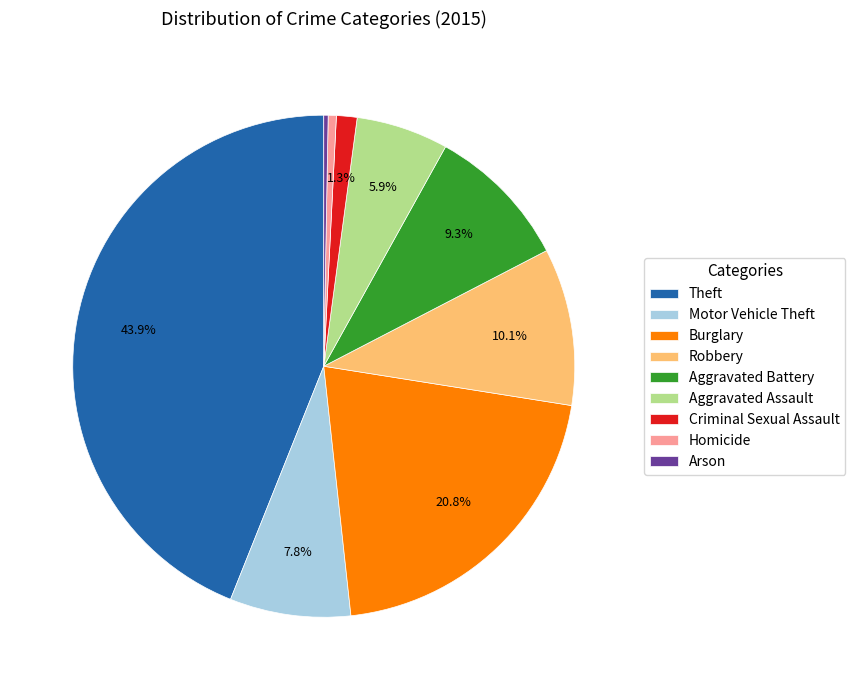

To the nearest percent, what is the difference between the Burglary and Homicide slice percentages?

20%